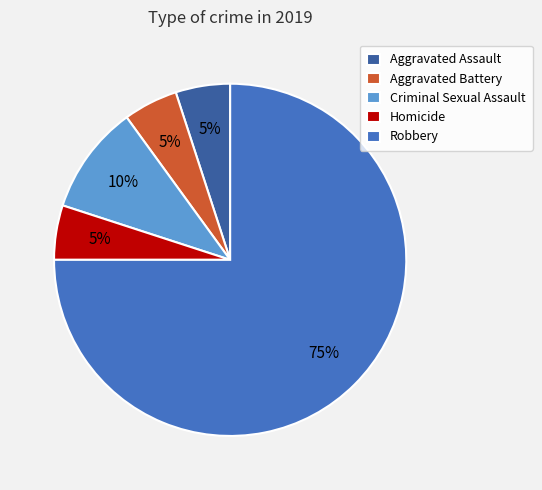

To the nearest percent, what is the average slice percentage?

20%